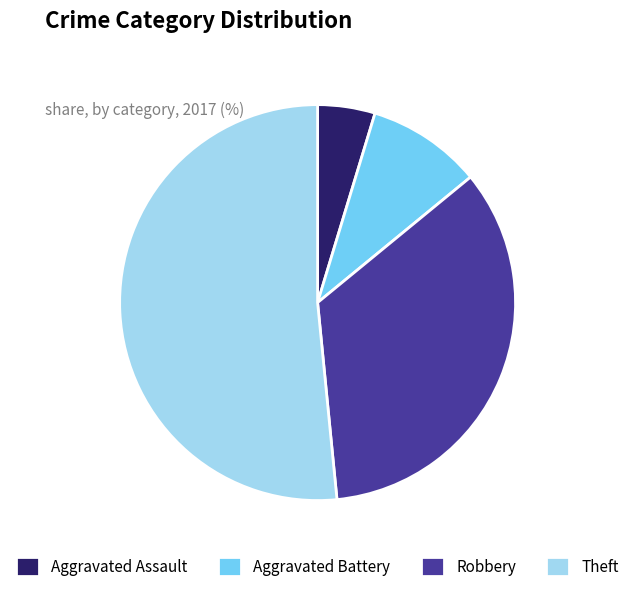

Rank the categories by value from lowest to highest.

Aggravated Assault, Aggravated Battery, Robbery, Theft